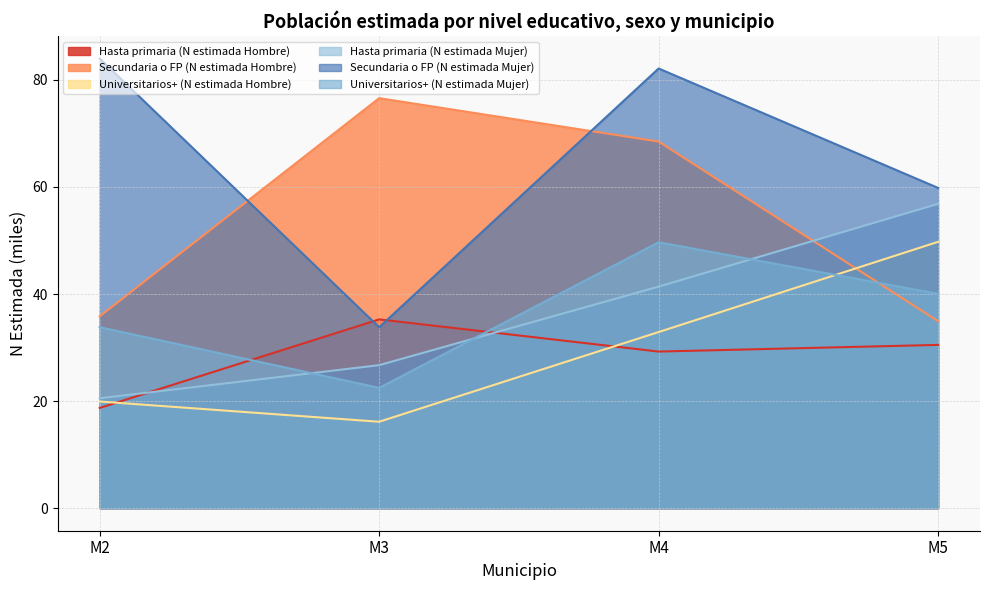

Where does the Hasta primaria (N estimada Mujer) series first go above 41?

M4